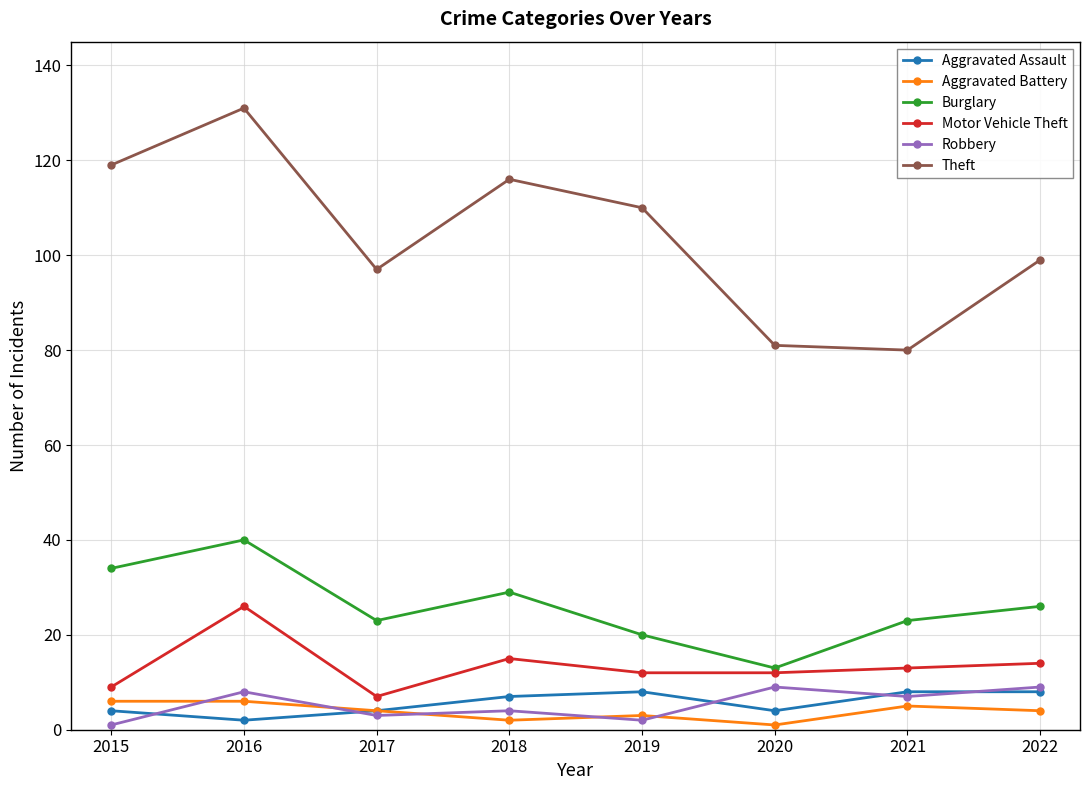

True or false: Aggravated Assault and Theft cross at least once.

False